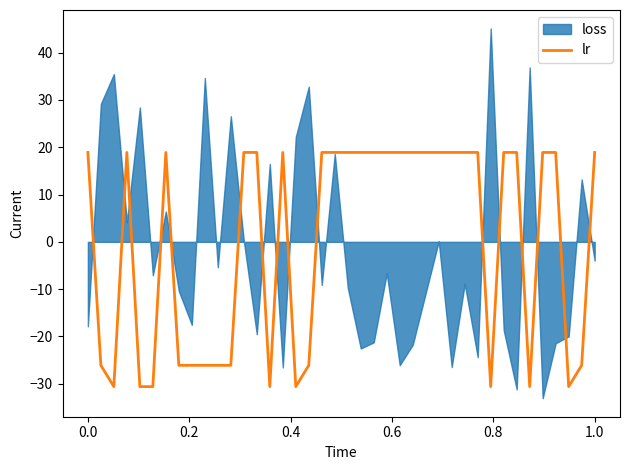

The value of lr at 0.0 is 12.9. True or false?

False